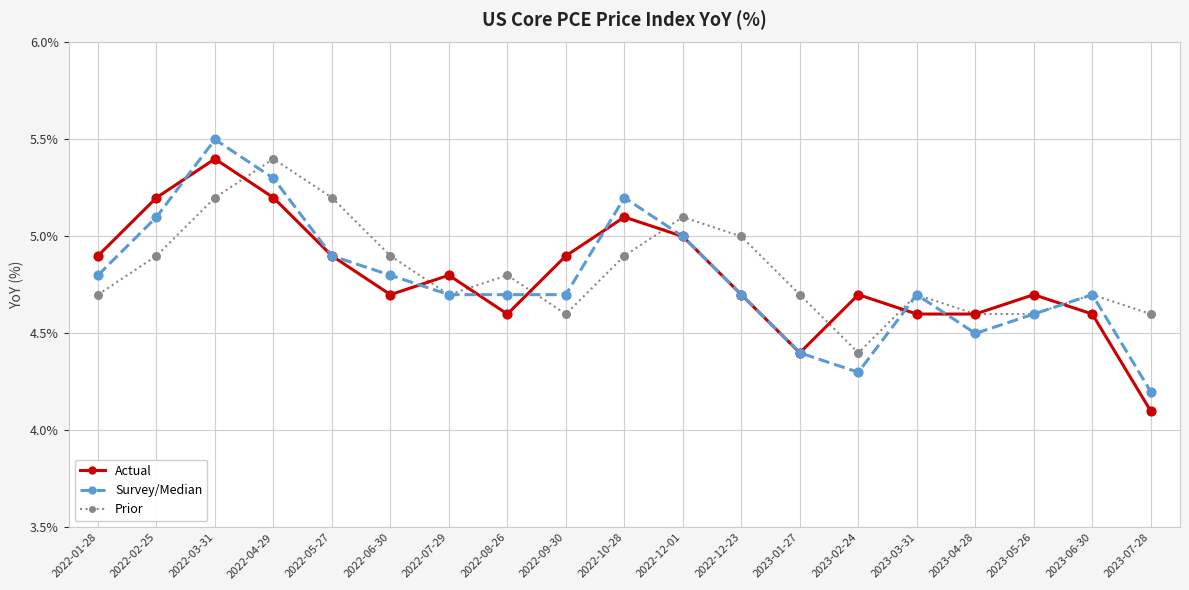

What is the difference between the highest and lowest values at 2023-01-27?

0.3